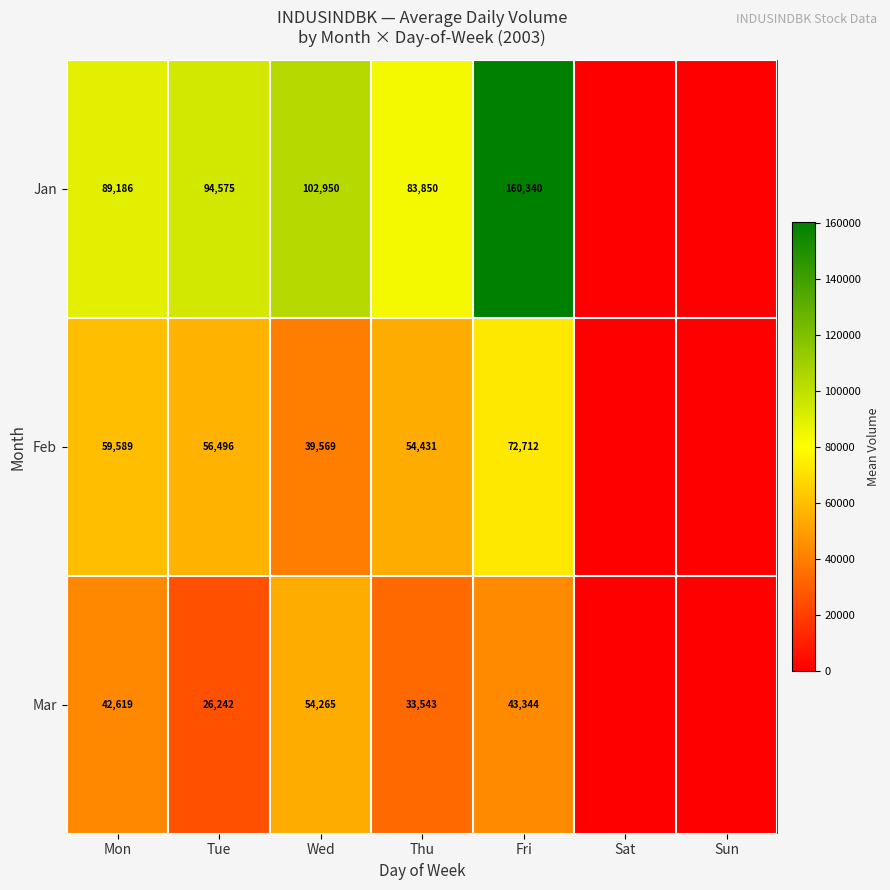

At Wed, list the series in order from largest to smallest.

Jan, Mar, Feb